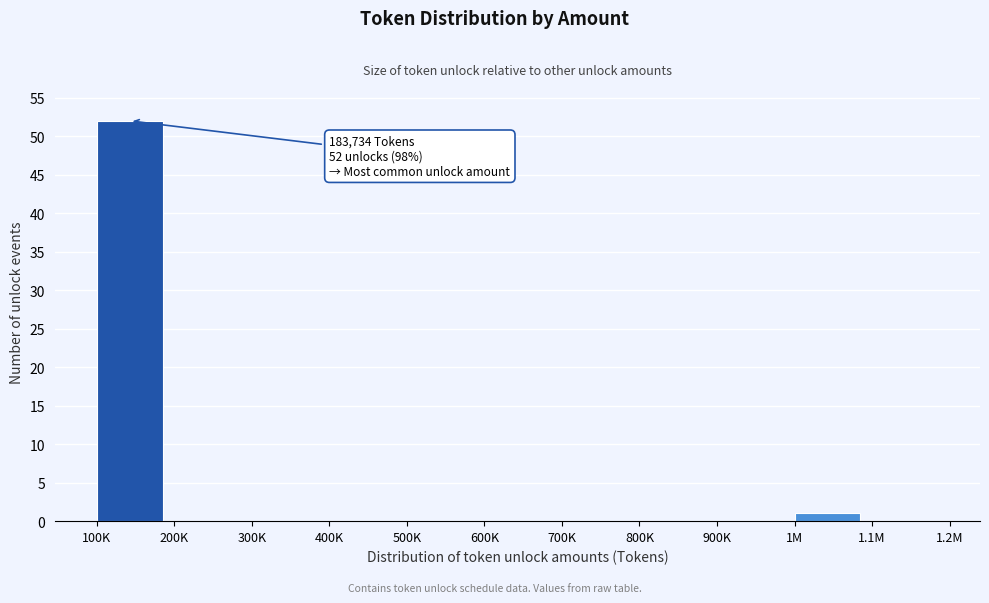

Reading left to right, extract all data points from this chart.

100K=52	200K=0	300K=0	400K=0	500K=0	600K=0	700K=0	800K=0	900K=0	1M=1	1.1M=0